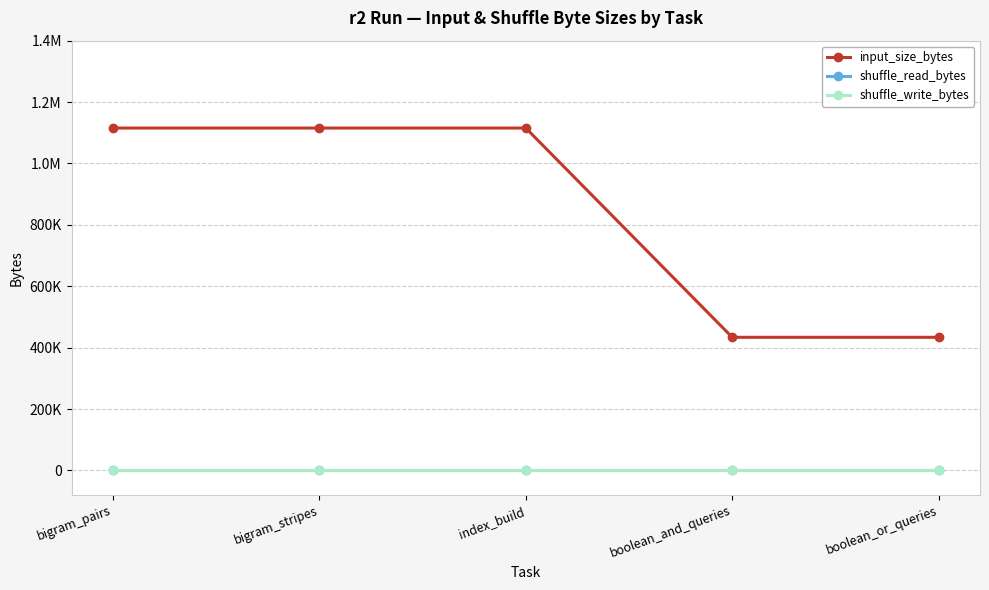

The value of input_size_bytes at index_build is 1115394. True or false?

True